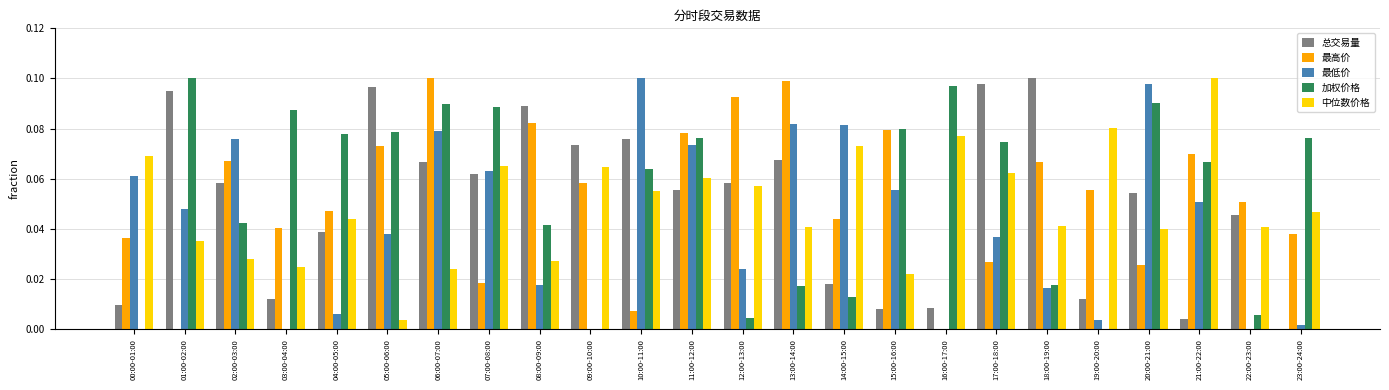

Is the value of 总交易量 at 17:00-18:00 greater than the value of 最高价 at 16:00-17:00?

Yes